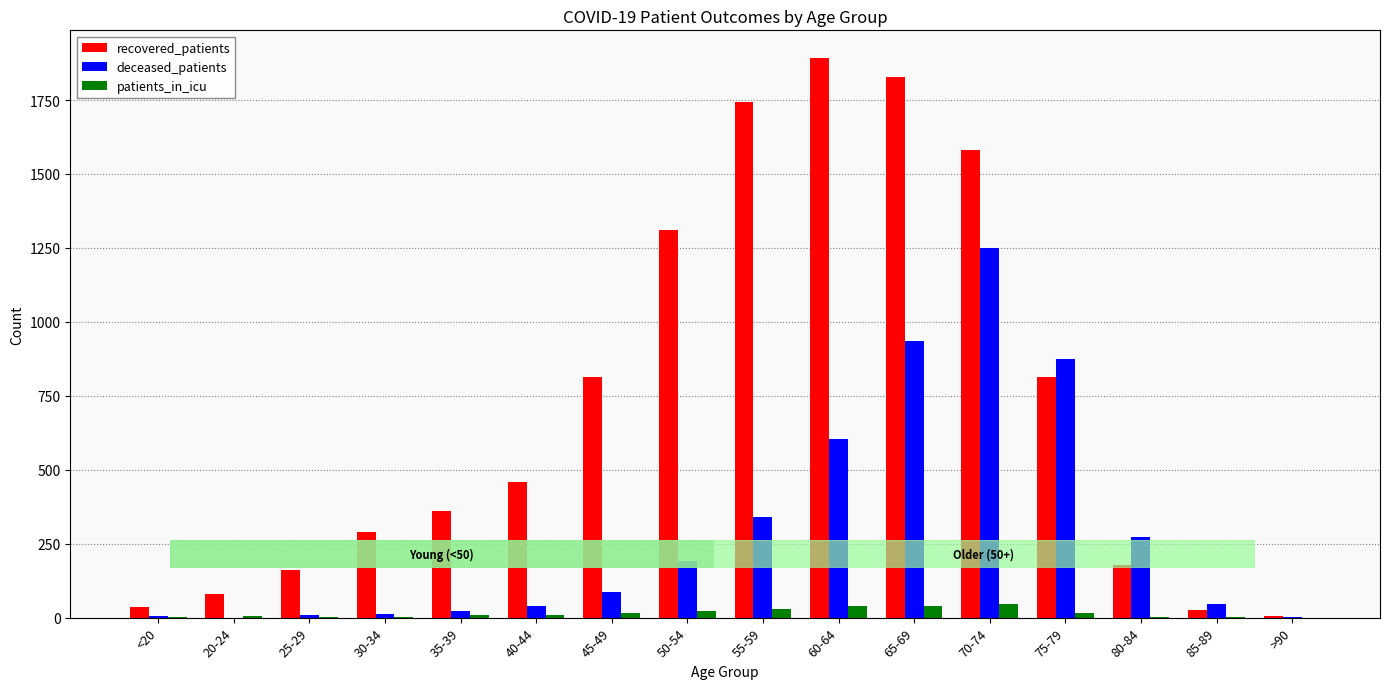

What is the value of the recovered_patients bar at the 12th from the left?

1580